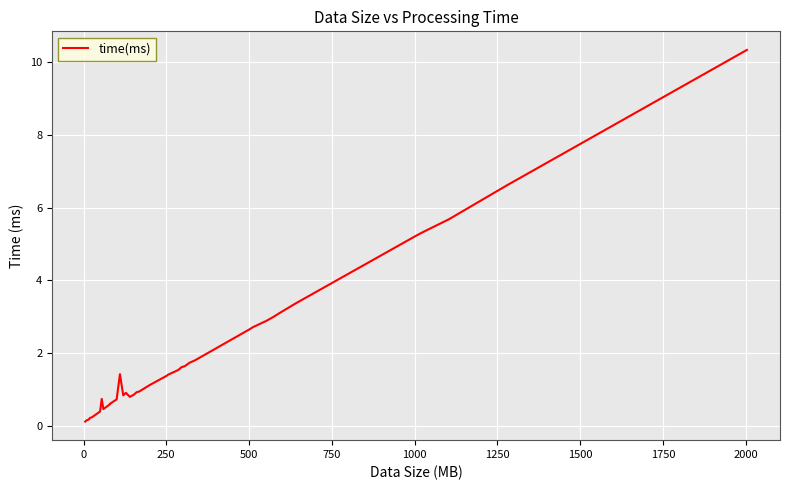

Count the number of values greater than 1.

20